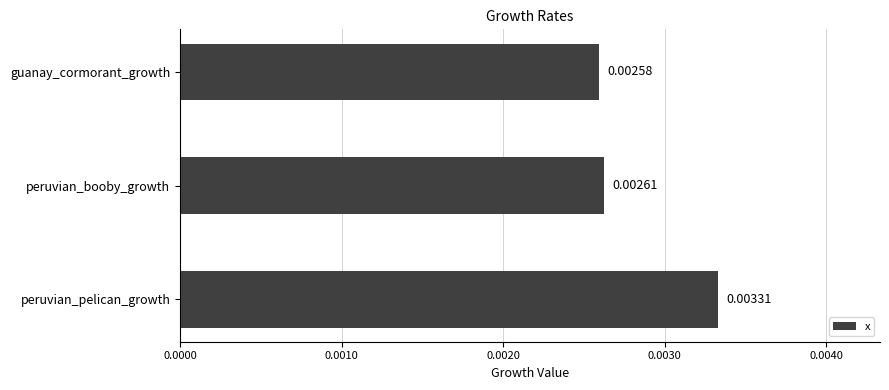

Rank the categories by value from highest to lowest.

peruvian_pelican_growth, peruvian_booby_growth, guanay_cormorant_growth